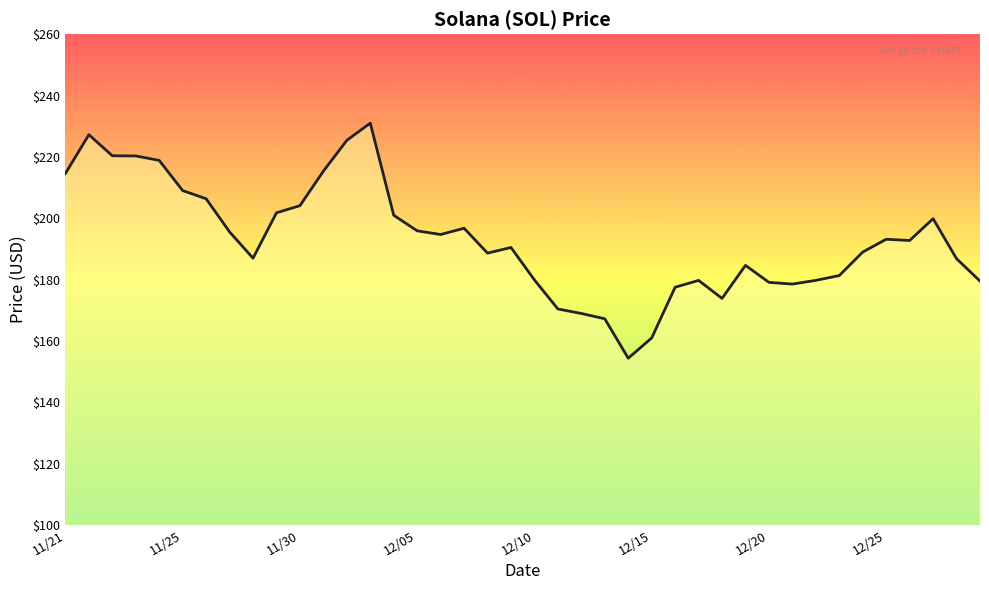

What is the smallest value displayed?

154.3